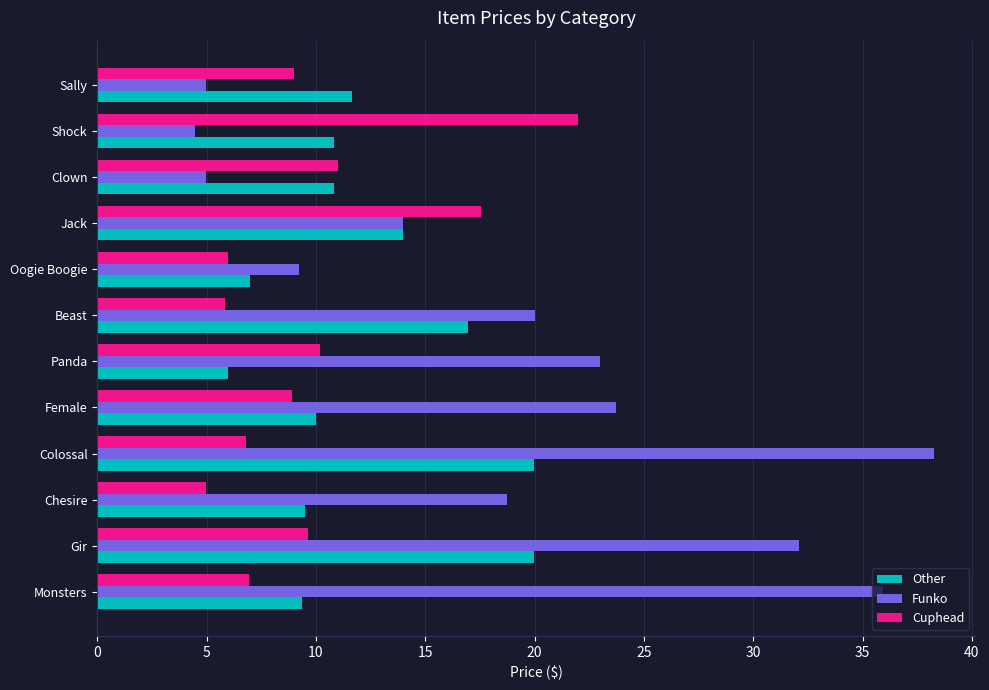

Which series changed the most between Gir and Oogie Boogie?

Funko